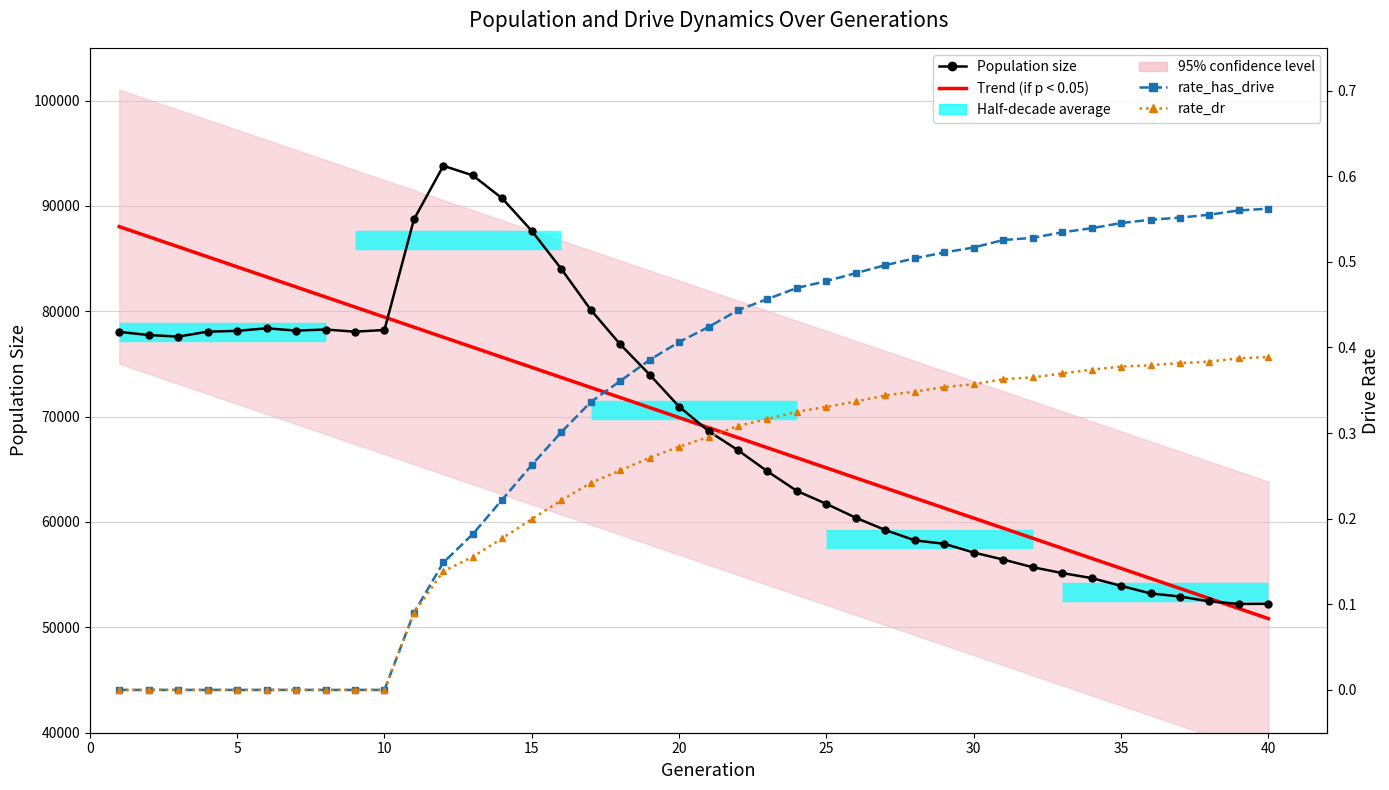

True or false: Population size and rate_has_drive intersect in this chart.

False